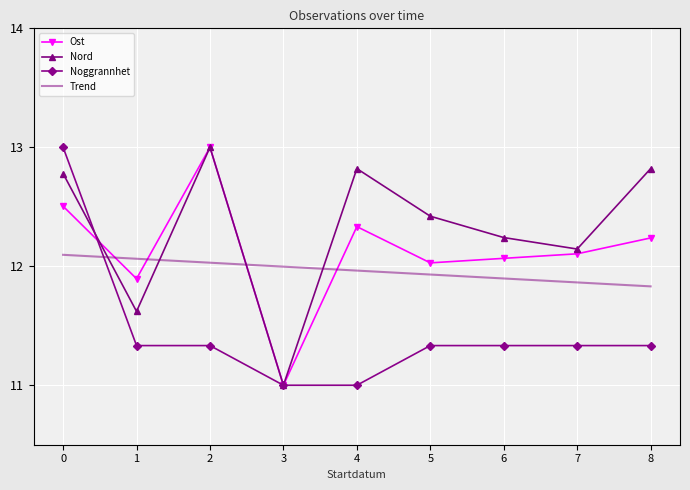

Which series ends up on top after the final intersection of Nord and Ost?

Ost